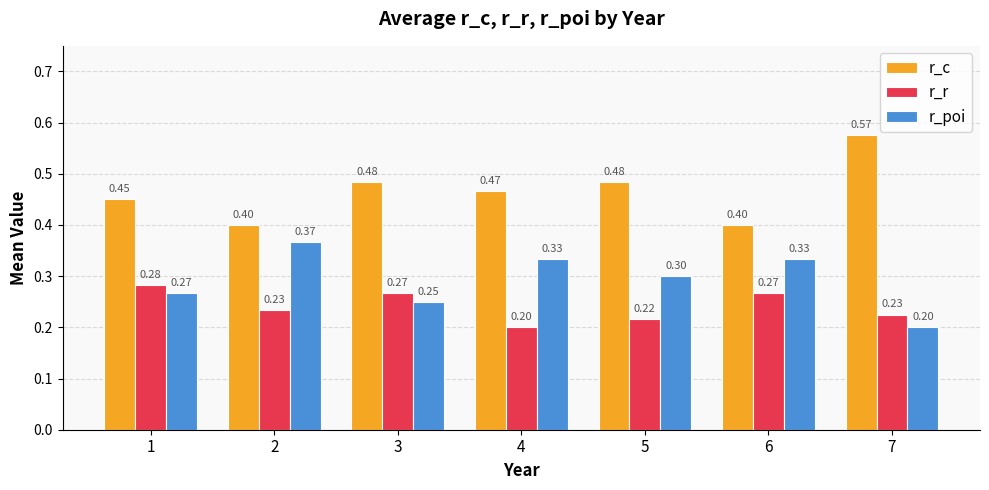

What is the difference between the highest and lowest values at 5?

0.3